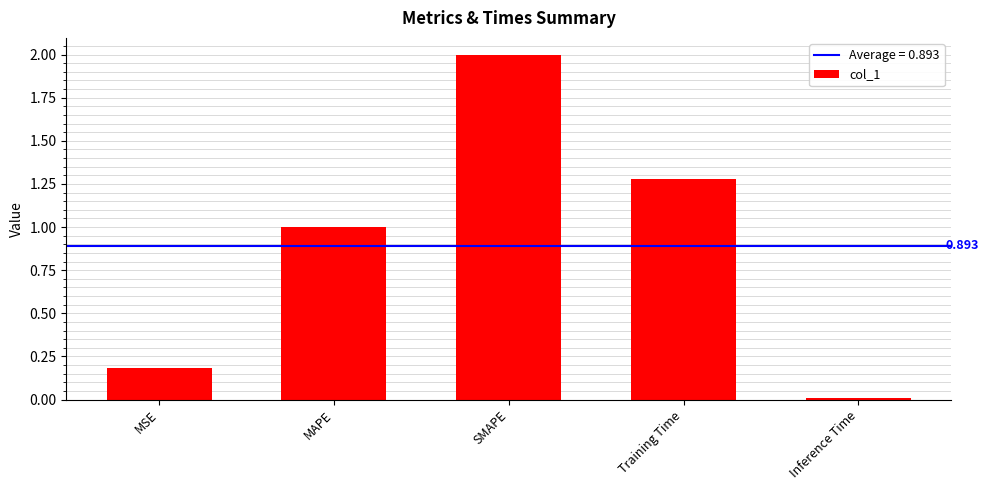

True or false: the data shows 2.6 at SMAPE.

False